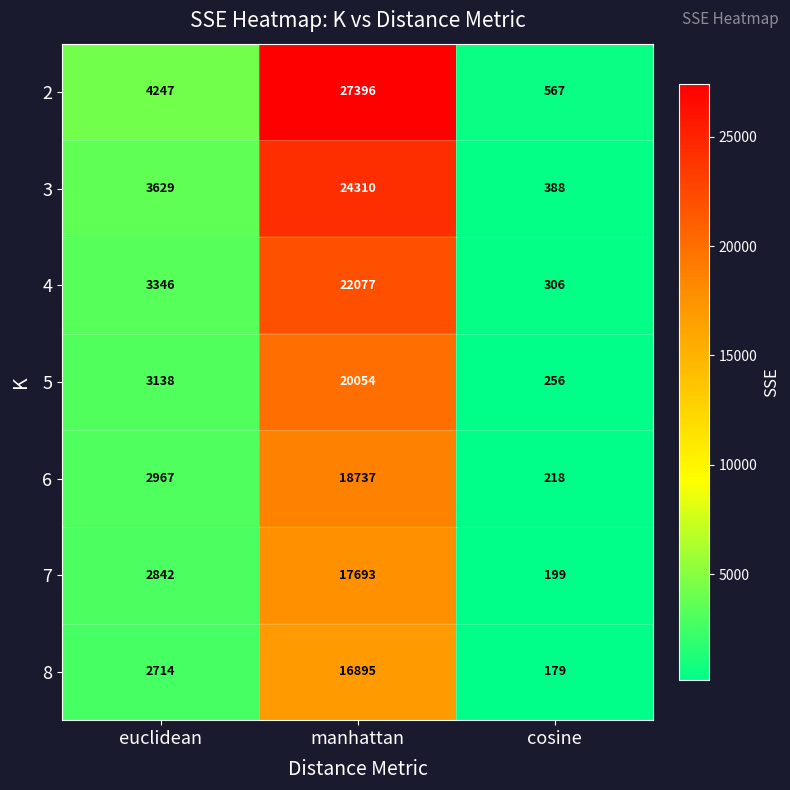

Reading left to right, transcribe all the data shown in this chart.

2: 4247	27396	567
3: 3629	24310	388
4: 3346	22077	306
5: 3138	20054	256
6: 2967	18737	218
7: 2842	17693	199
8: 2714	16895	179